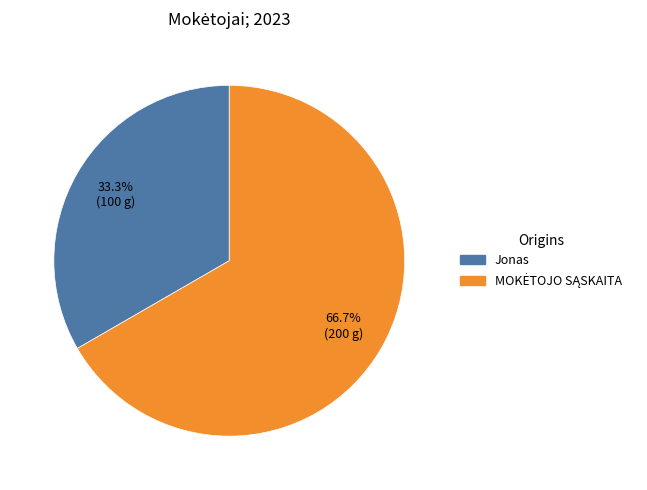

To the nearest percent, what is the average slice percentage?

50%